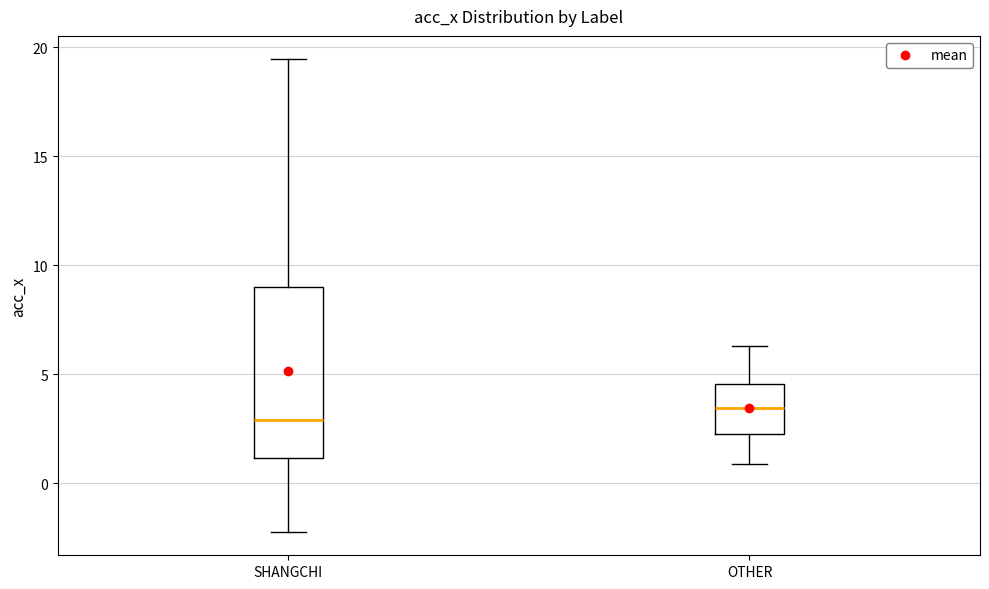

Which box has the highest median line?

OTHER